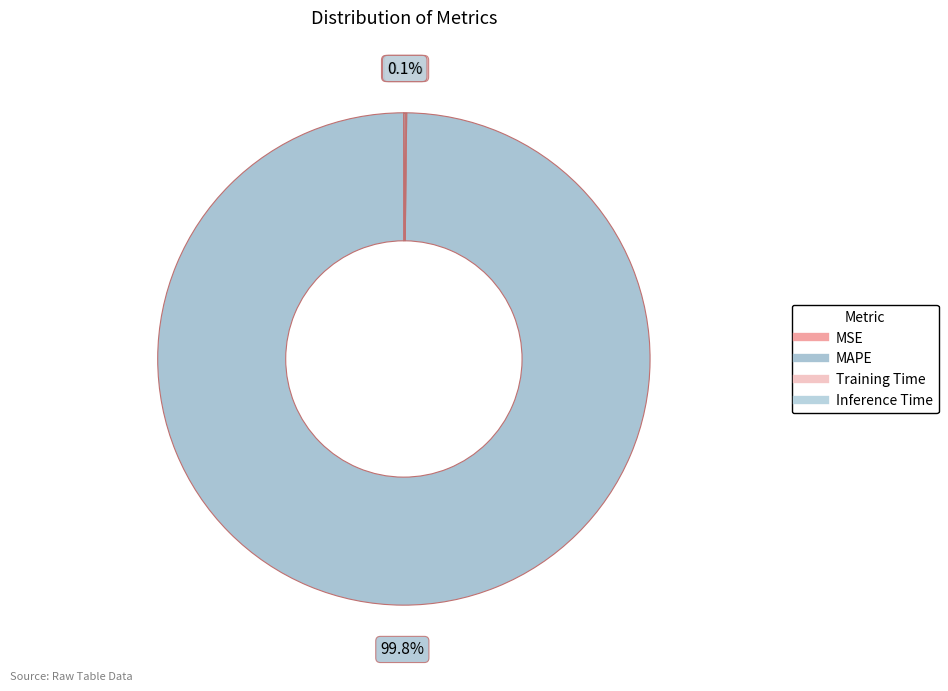

What percentage is NOT represented by Inference Time?

99.9%